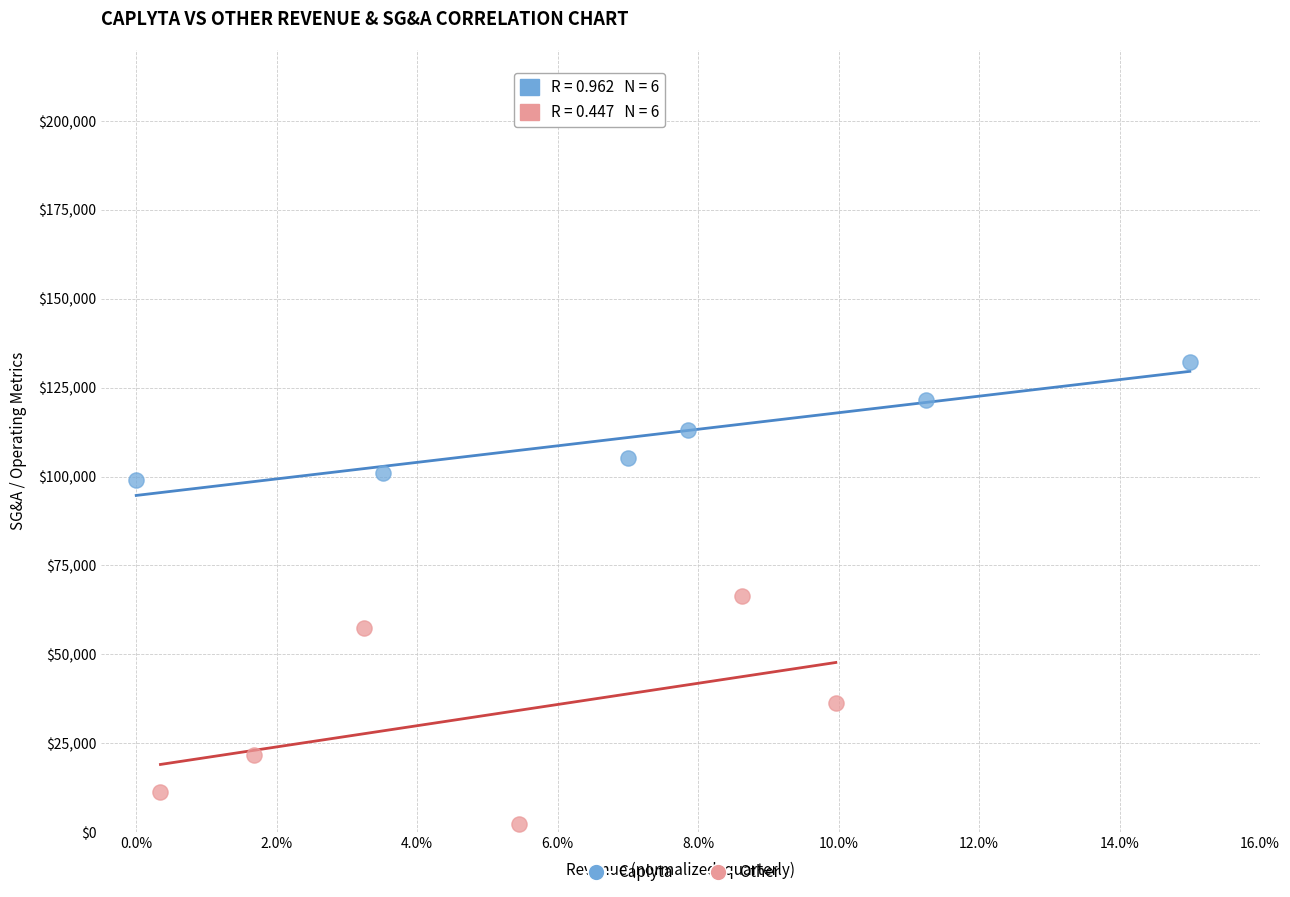

Which series contains the highest Y value?

Caplyta